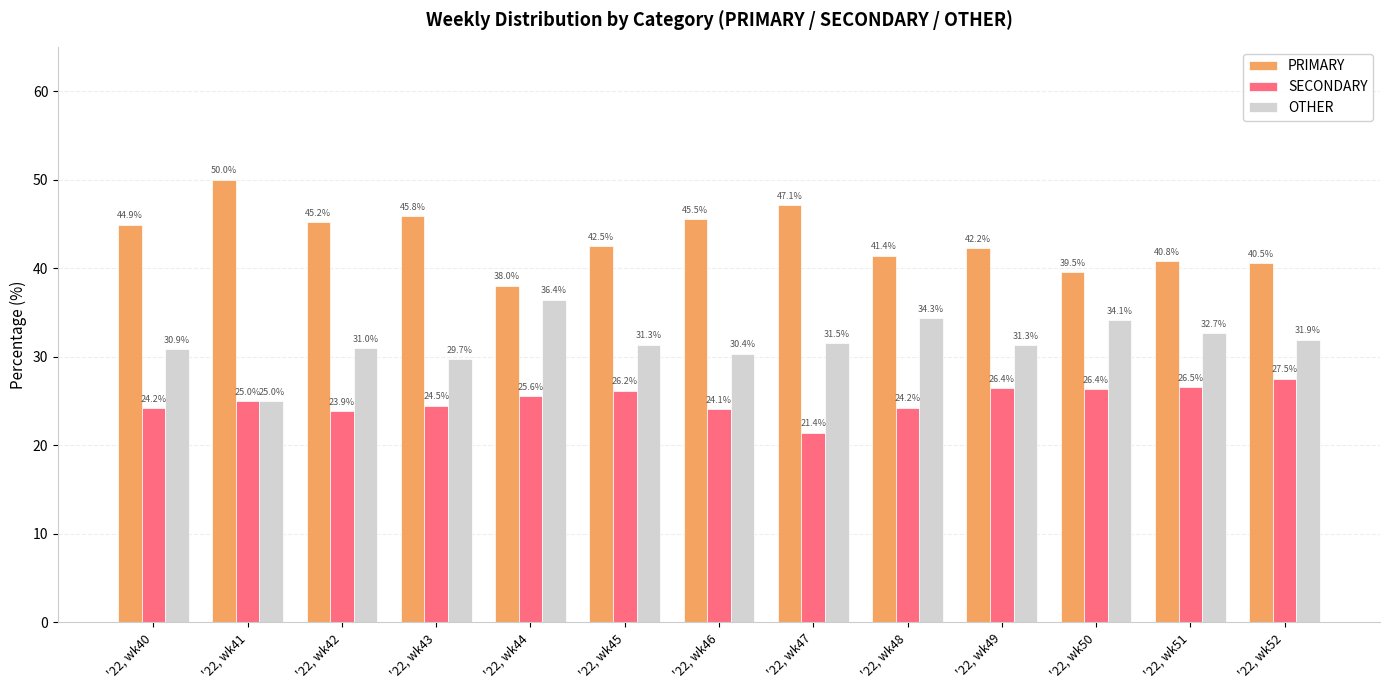

What is the minimum value shown in the chart?

21.4